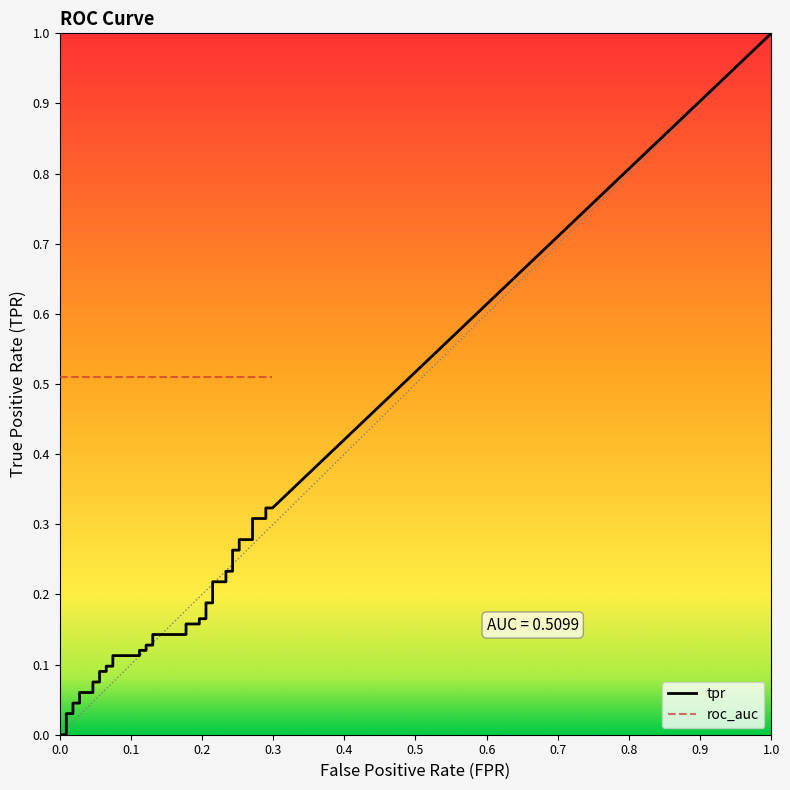

What value does the tpr series have at 37?

0.3